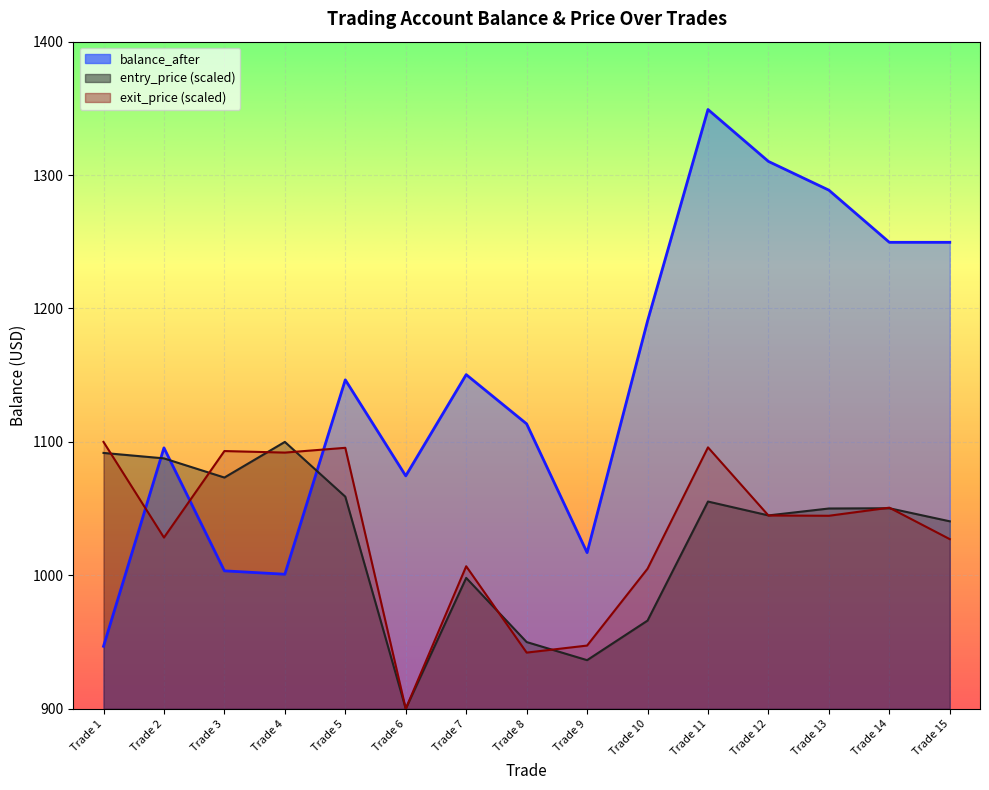

Which series ends up on top after the final intersection of balance_after and exit_price?

balance_after